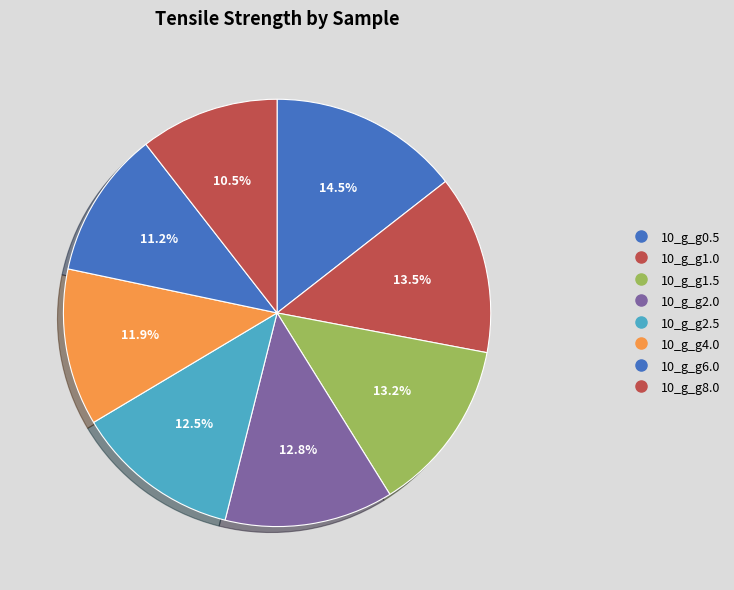

What percentage is the 10_g_g6.0 slice, to the nearest percent?

11%